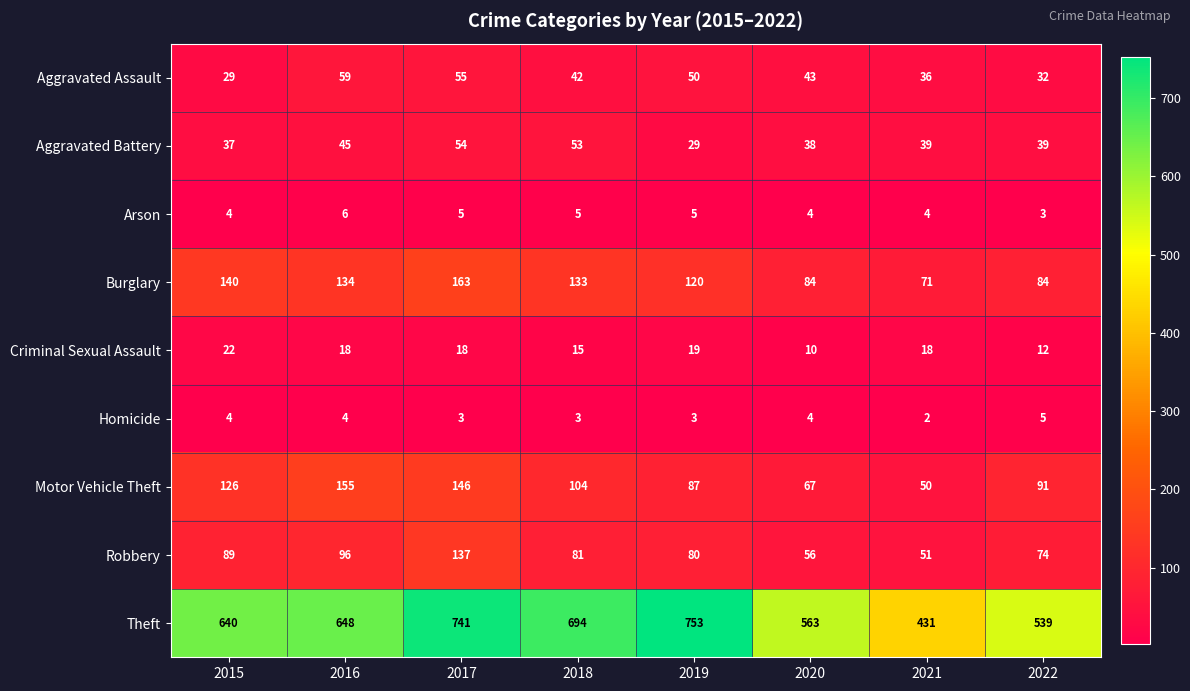

How many categories are shown in the chart?

8